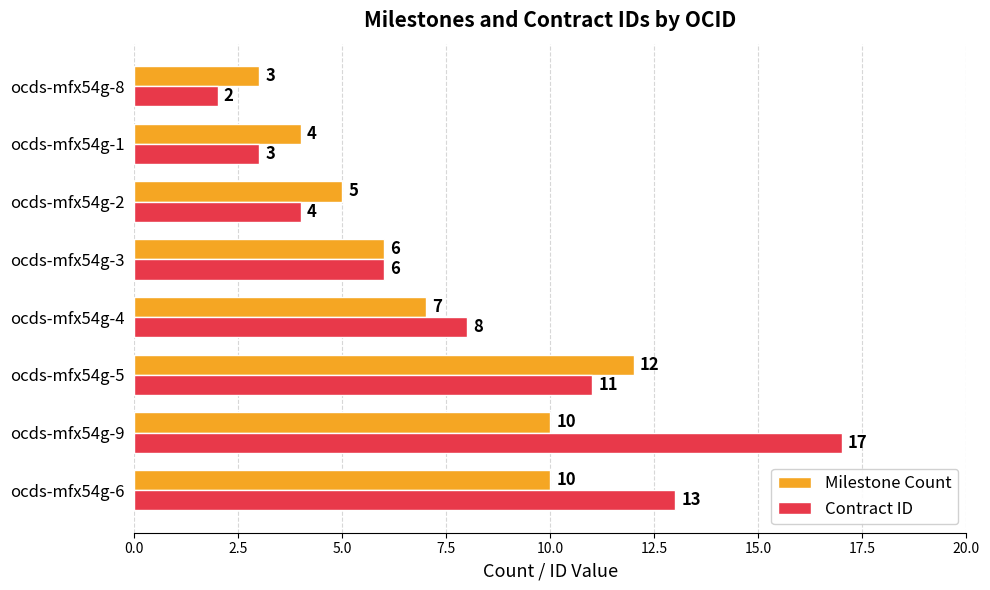

What is the average value of the Milestone Count series?

7